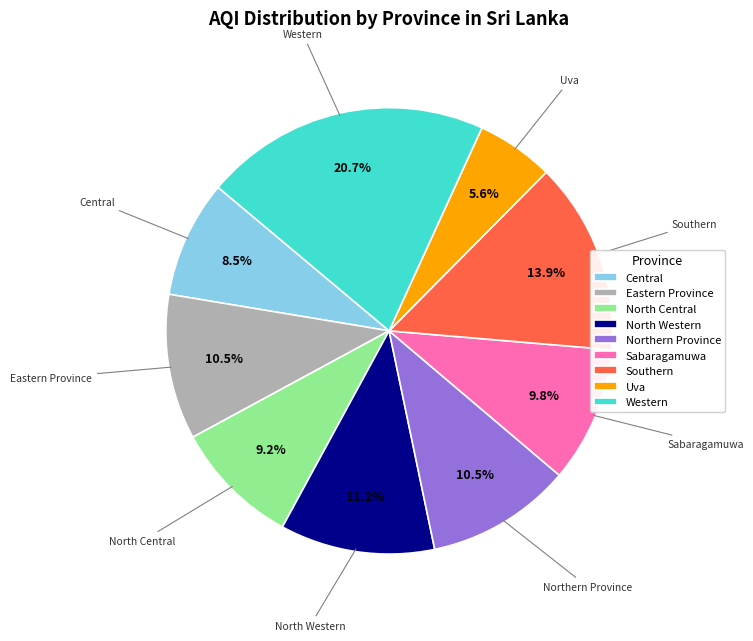

Which category has the biggest portion of the pie?

Western